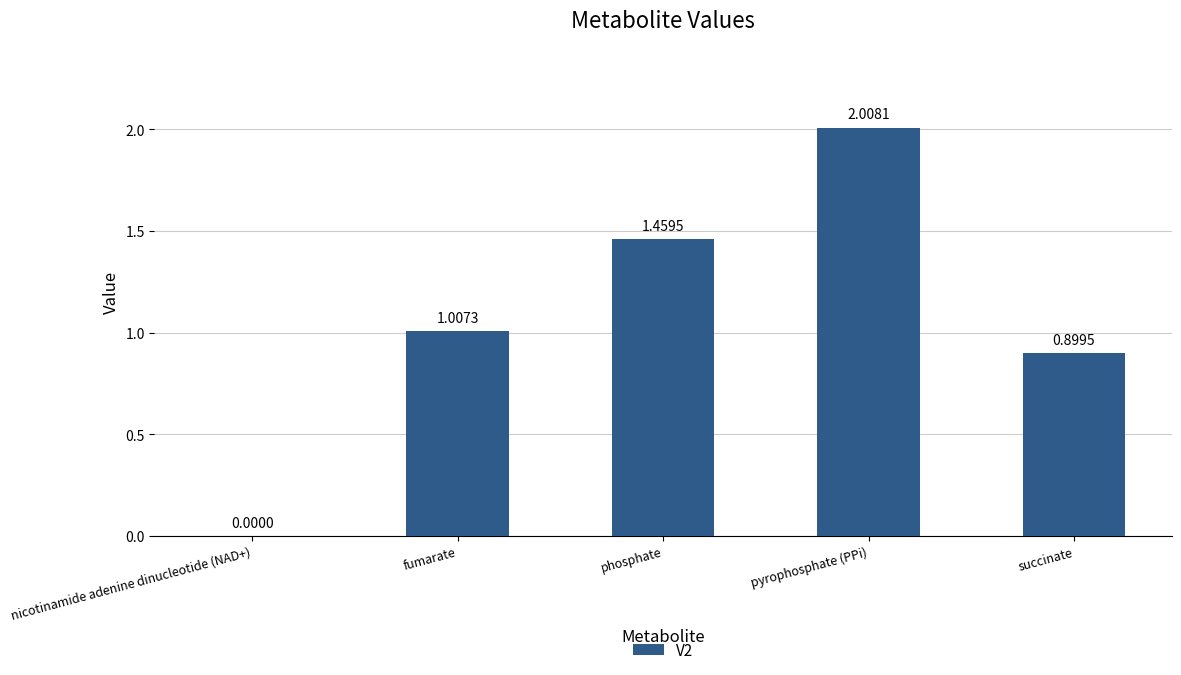

What is the average value?

1.1